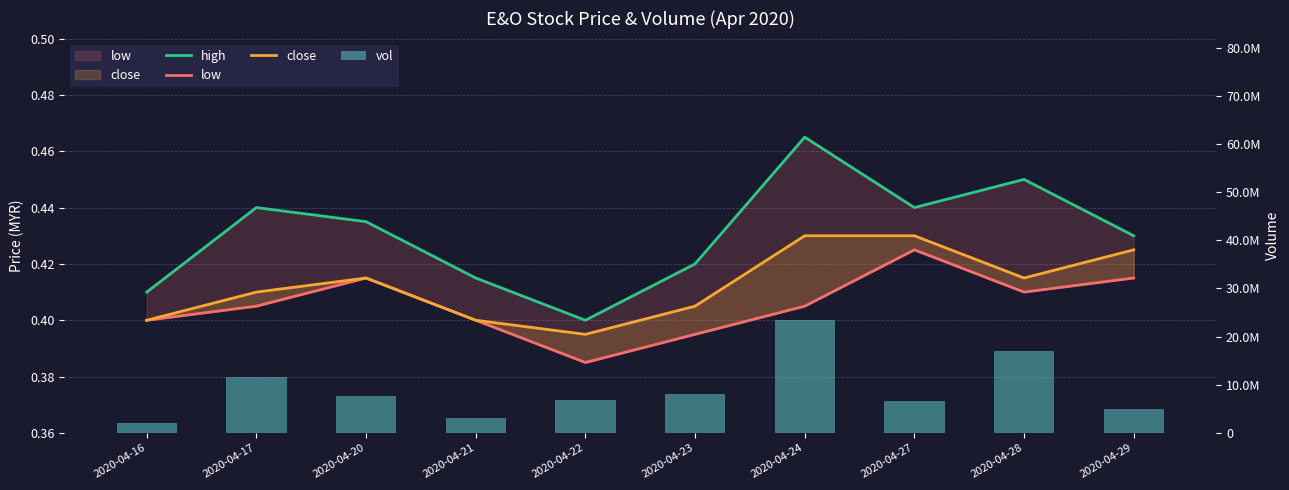

Are the bars grouped side by side (vs. stacked)?

Yes